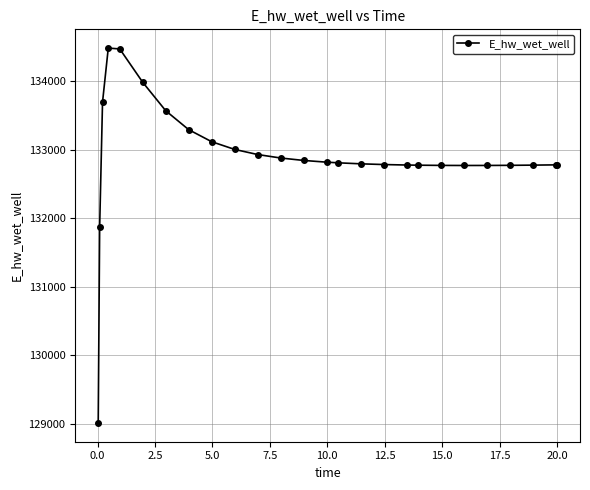

What is the value of the 15th point from the left?

132808.1